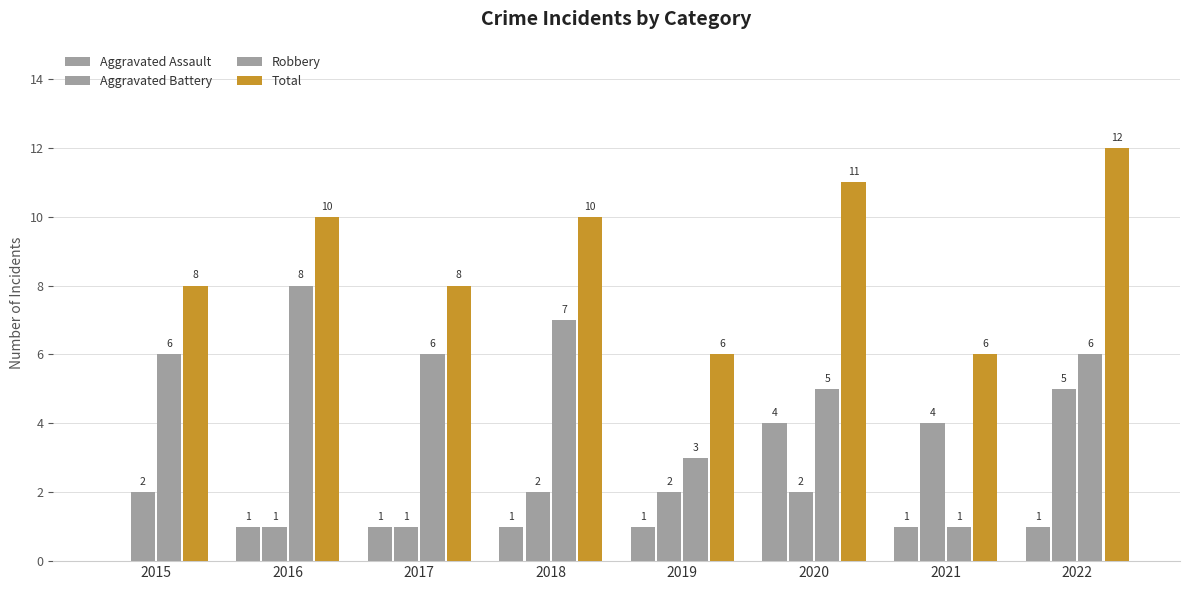

Which category has the highest value across all series?

2022